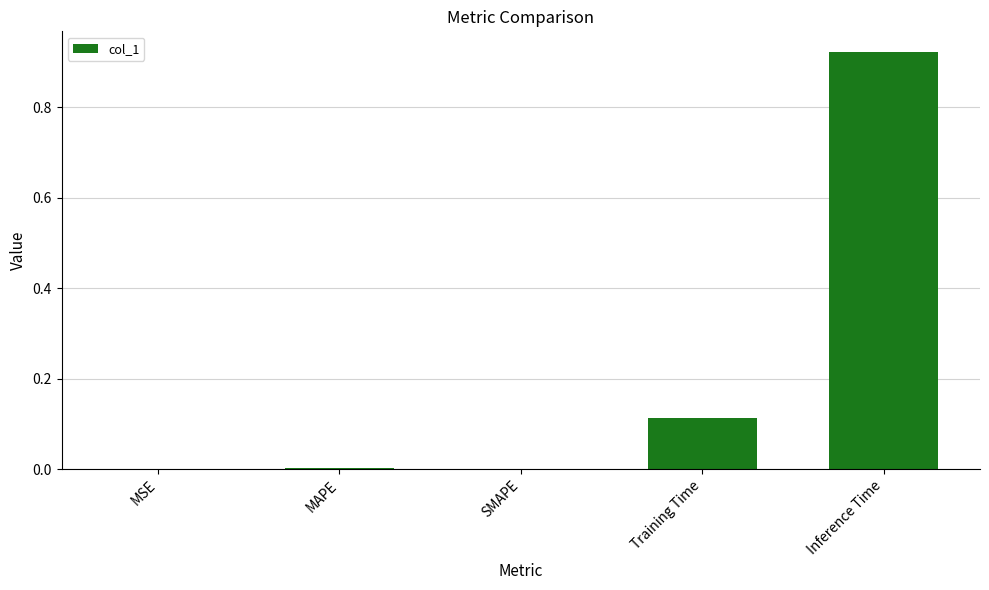

Count the number of data series in this chart.

1